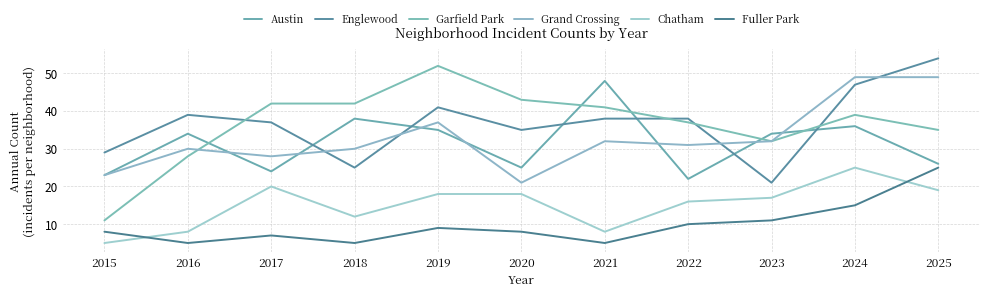

True or false: Fuller Park and Englewood cross at least once.

False